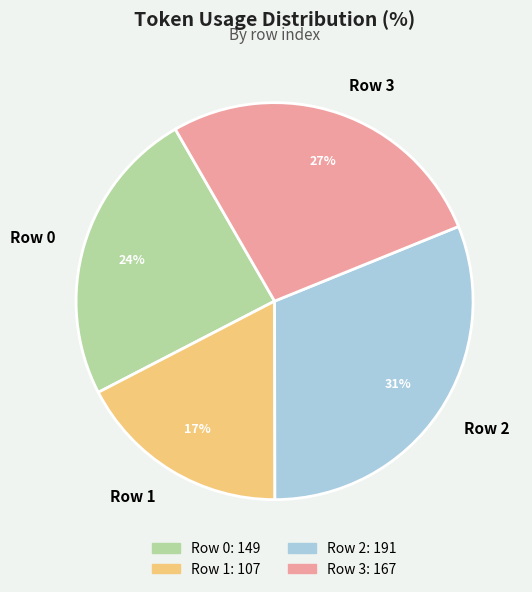

Between Row 0 and Row 2, which is larger?

Row 2